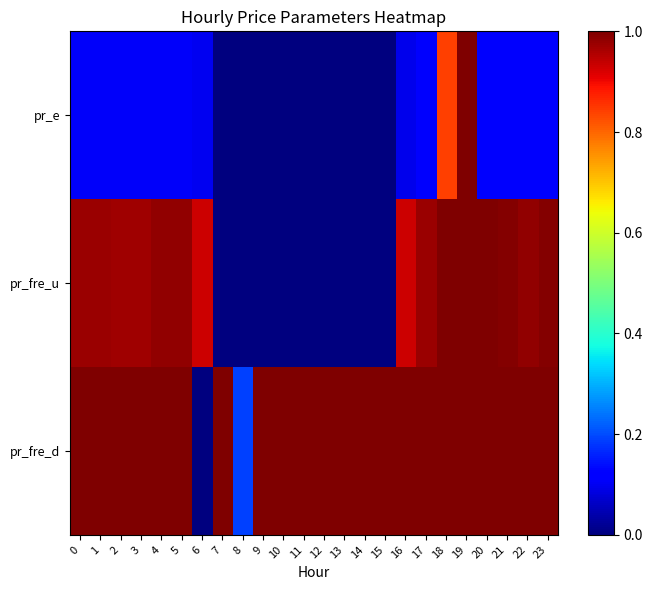

What is the maximum value shown in the chart?

1.0